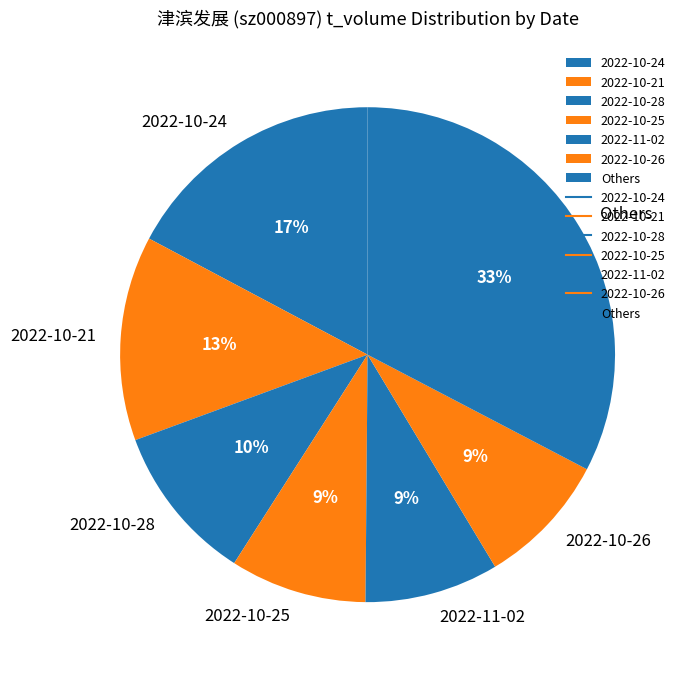

Which slice is the largest?

Others